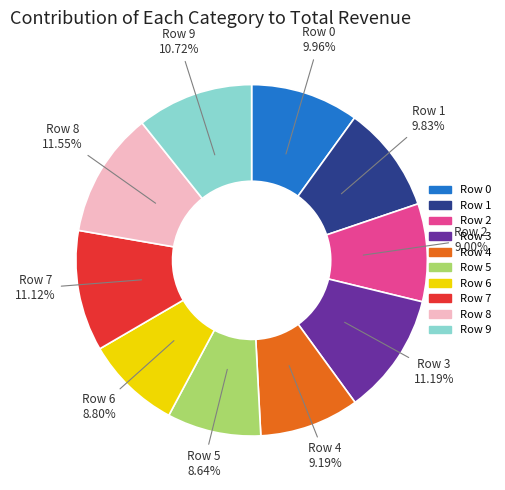

Is it true that Row 8 is 1% of the pie?

False